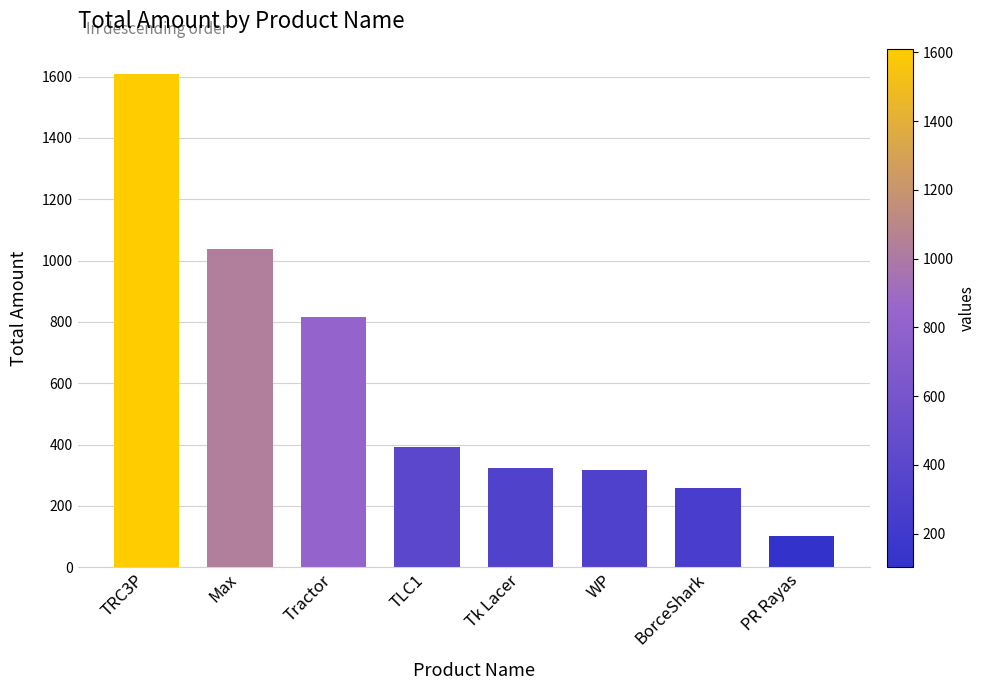

Is it true that the value at TLC1 is 609?

False